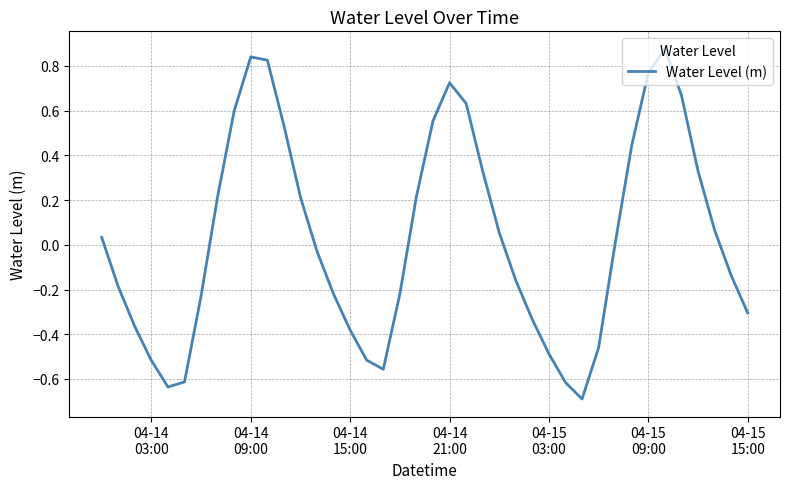

How many values are below zero?

20